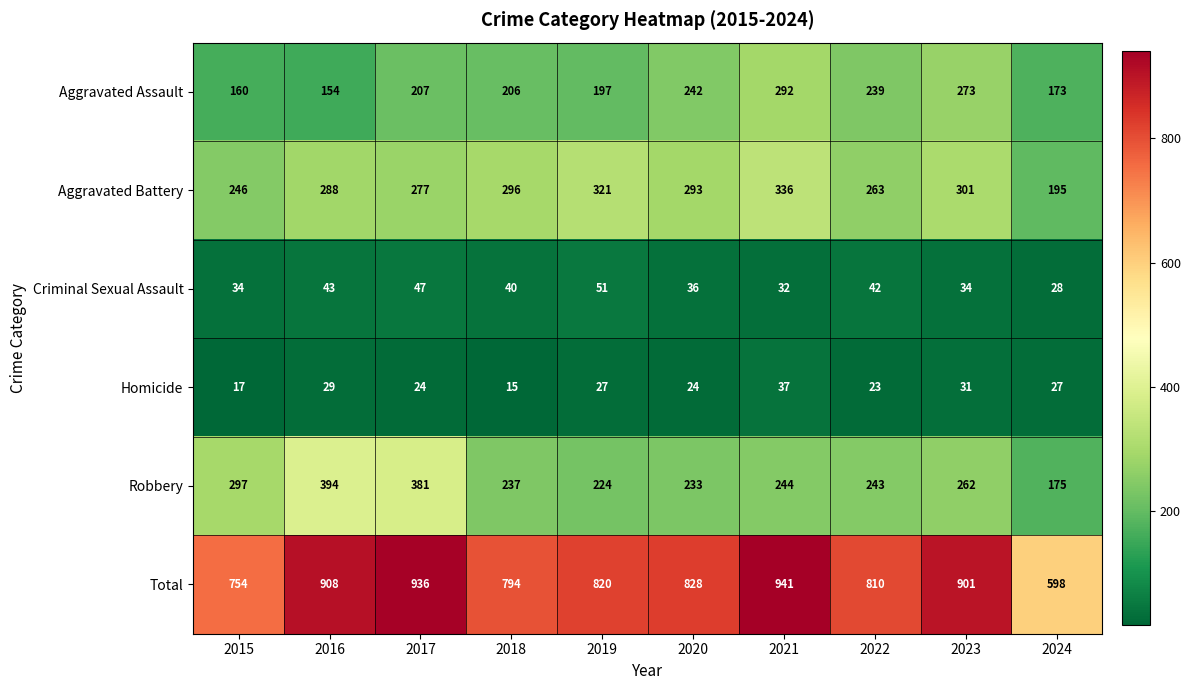

Which series changed the most between 2020 and 2023?

Total